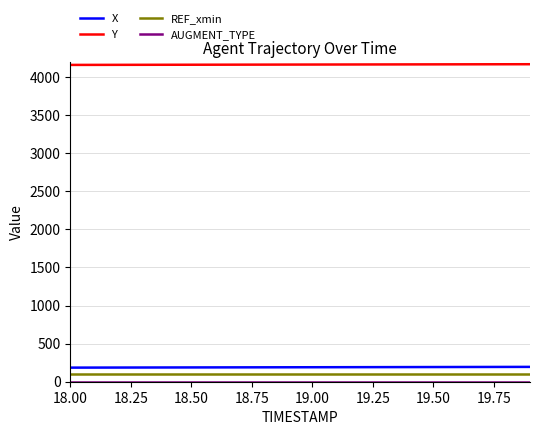

Which series has the largest total across all categories?

Y